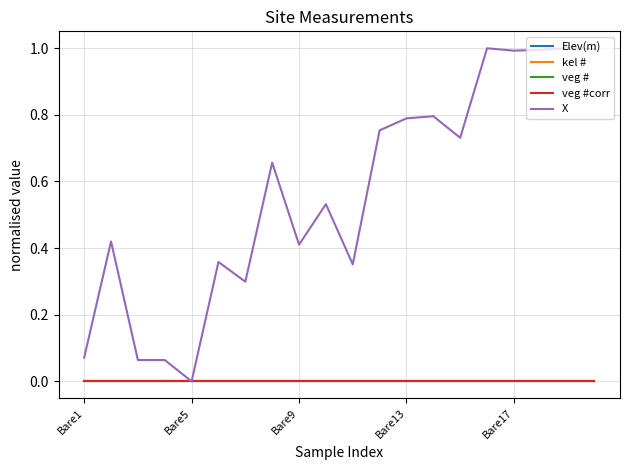

Does the chart have visible grid lines?

Yes